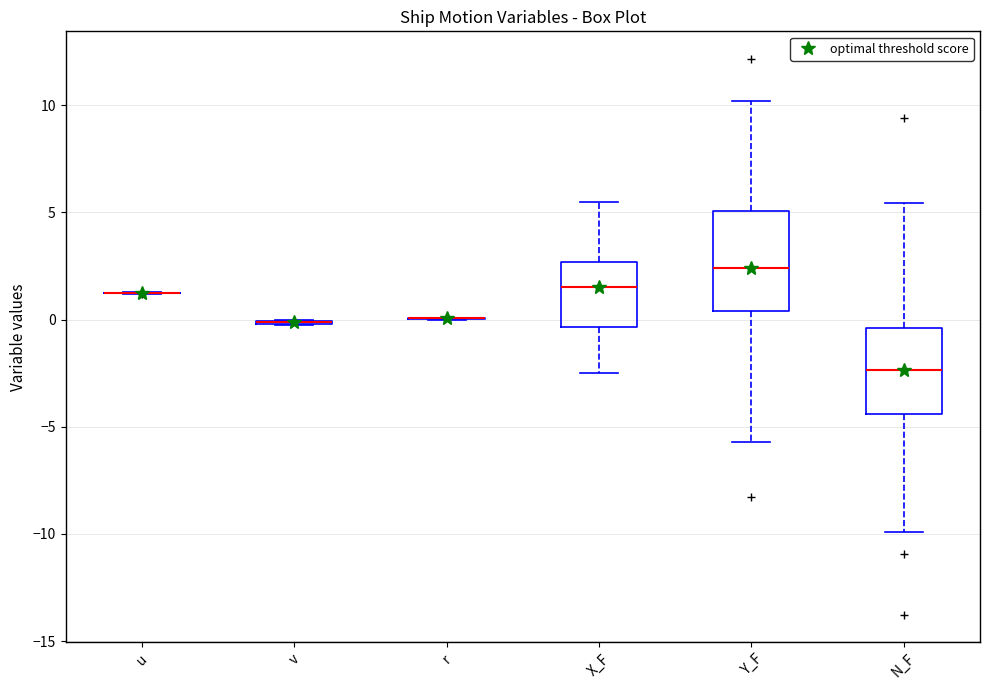

Where is the lower edge of the box for X_F on the y-axis? The values are not printed on the chart, so give them approximately, as read against the axis.

-0.5